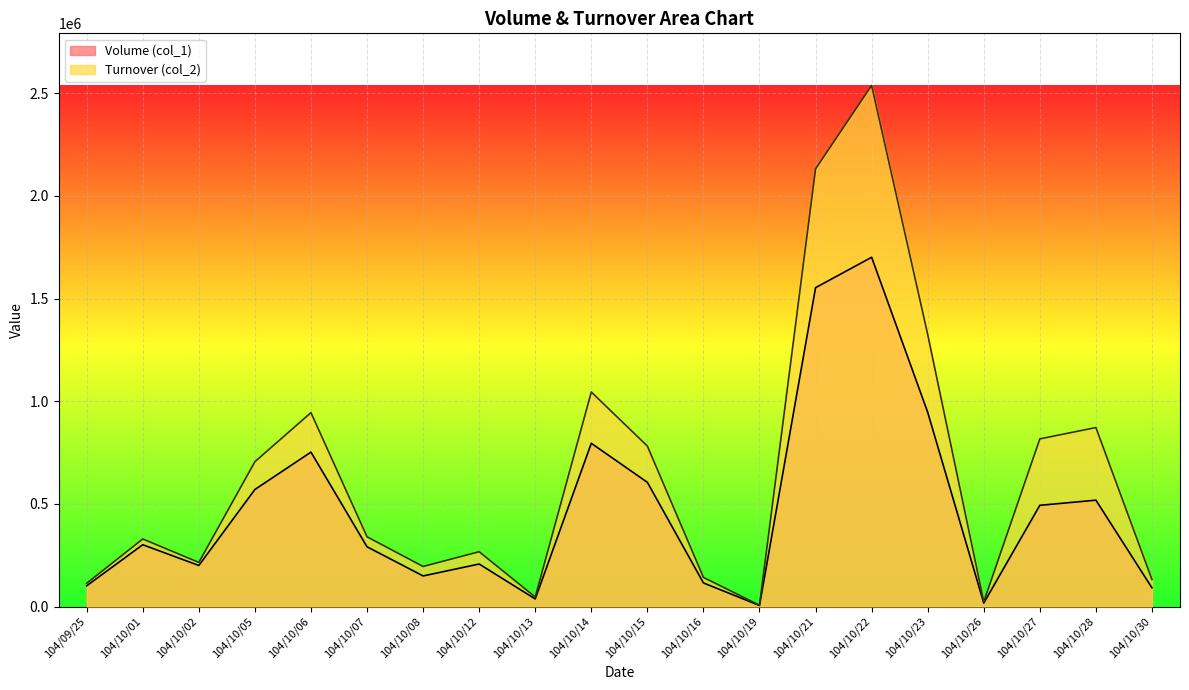

Reading right to left, extract all data points from this chart.

Volume (col_1): 91000	518000	493000	17000	946000	1701000	1553000	5000	115000	605000	795000	37000	207000	149000	291000	752000	570000	200000	301000	101000
Turnover (col_2): 131400	871700	816590	23020	1325110	2537980	2131510	6200	141900	781600	1044800	46250	266870	195080	339670	944370	705340	214880	329080	113120